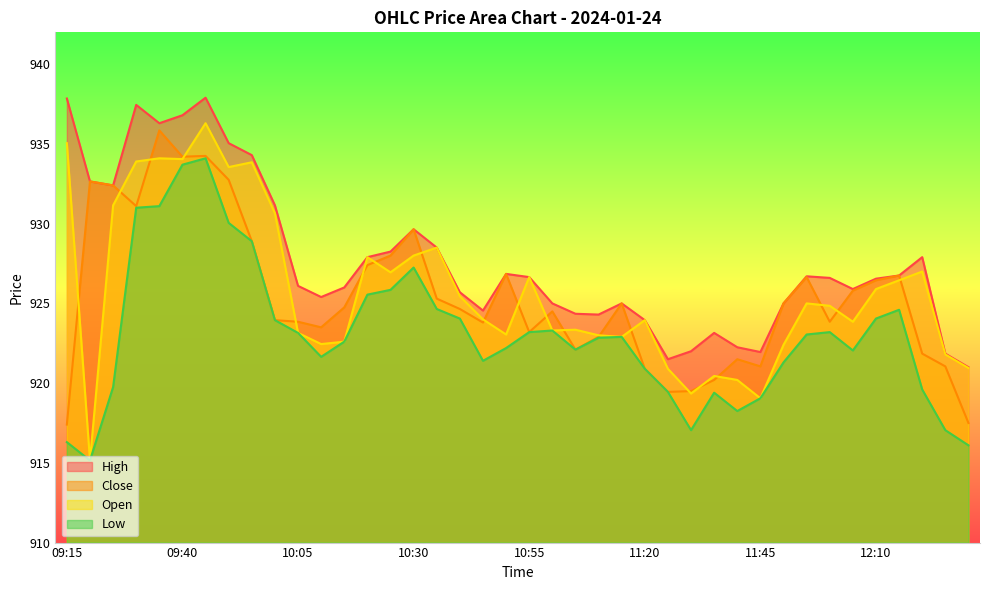

The Low series shows 924.6 at 12:15. True or false?

True